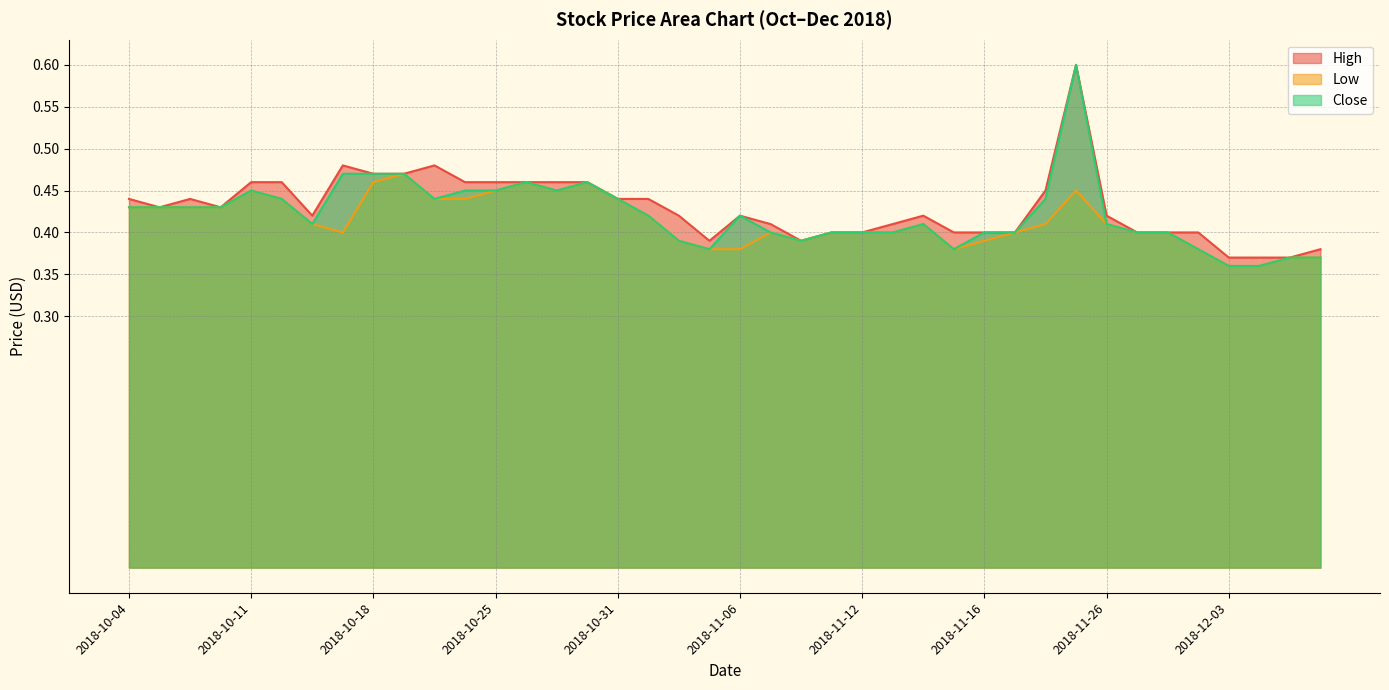

What is the total value across all series at 2018-10-29?

1.4